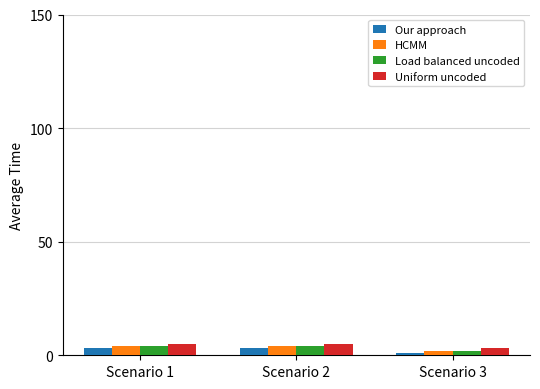

Reading left to right, extract all data points from this chart.

Our approach: Scenario 1=3	Scenario 2=3	Scenario 3=1
HCMM: Scenario 1=4	Scenario 2=4	Scenario 3=2
Load balanced uncoded: Scenario 1=4	Scenario 2=4	Scenario 3=2
Uniform uncoded: Scenario 1=5	Scenario 2=5	Scenario 3=3